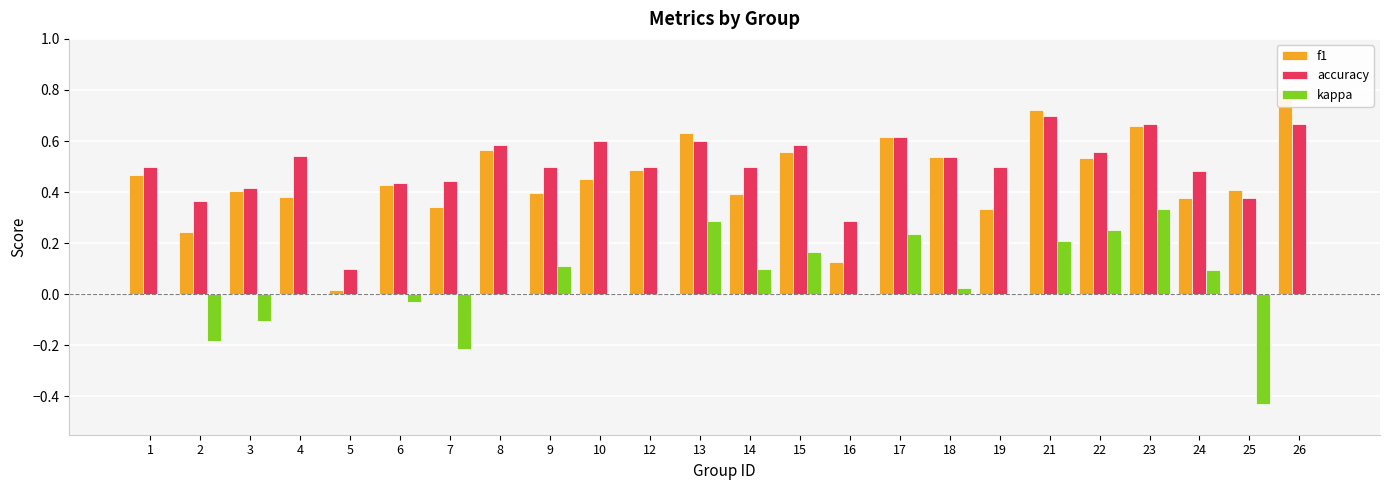

What is the sum of all kappa values?

0.8